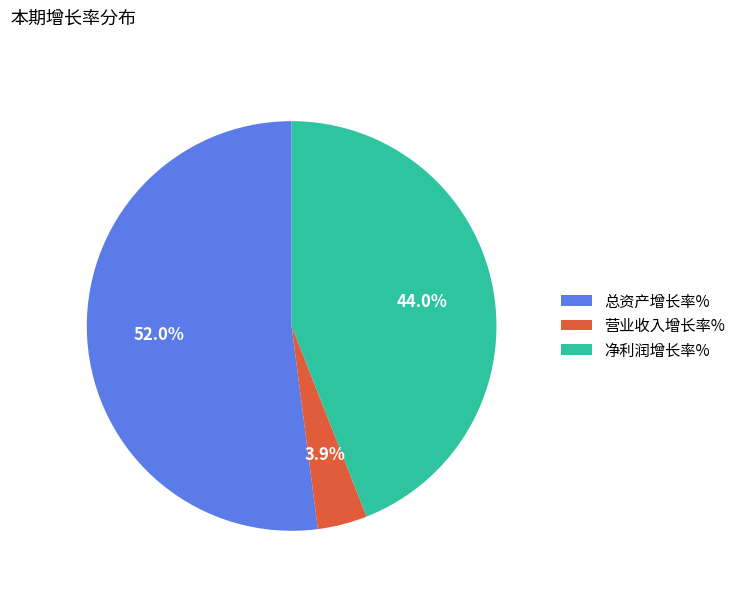

To the nearest percent, what is the combined percentage of 营业收入增长率% and 净利润增长率%?

48%